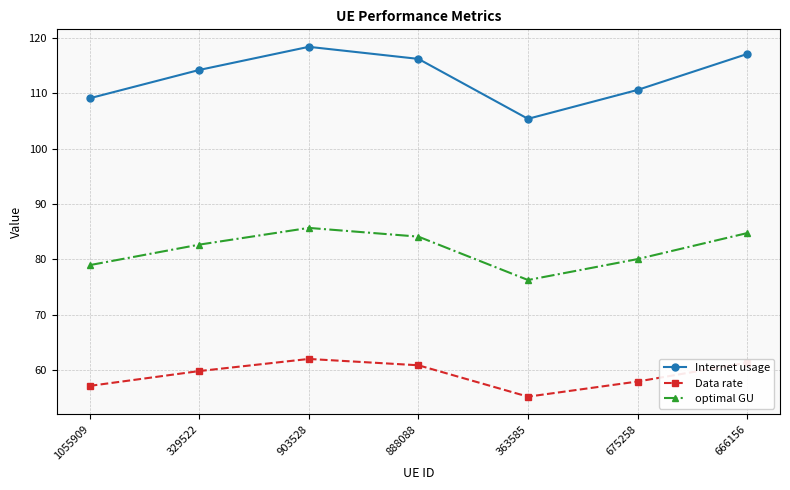

What is the label of the 1st point from the left?

1055909